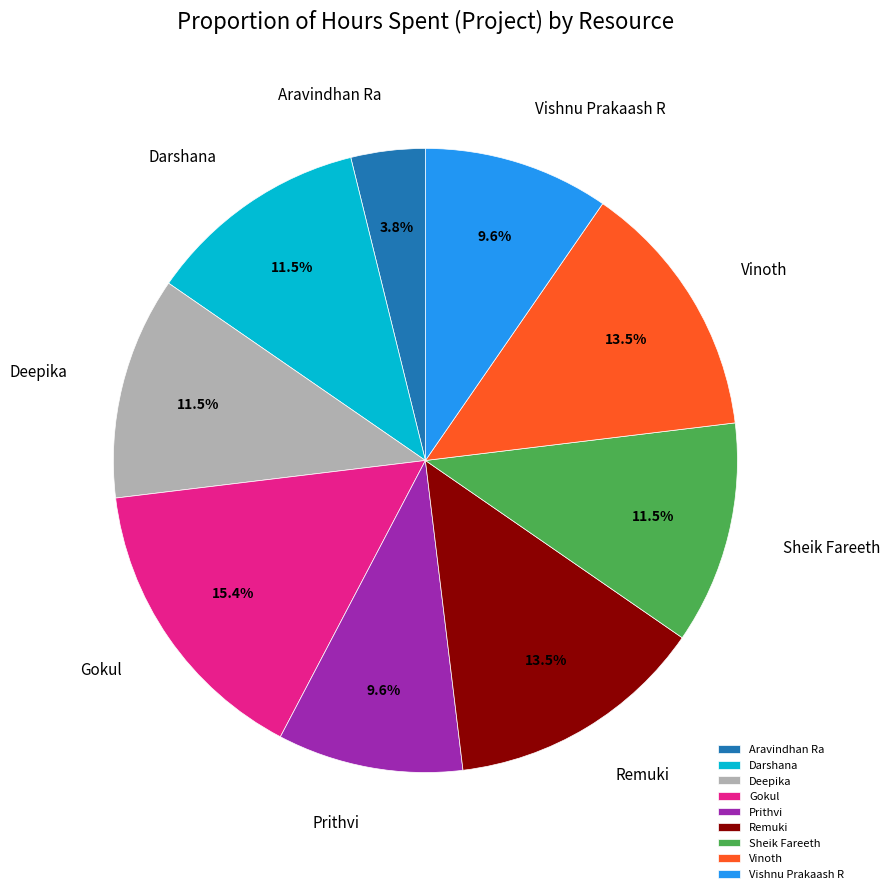

To the nearest percent, what is the difference between the largest and smallest slice percentages?

12%